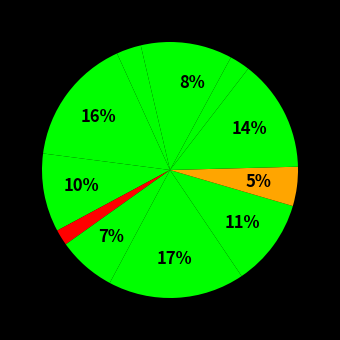

How many slices are in this pie chart?

12